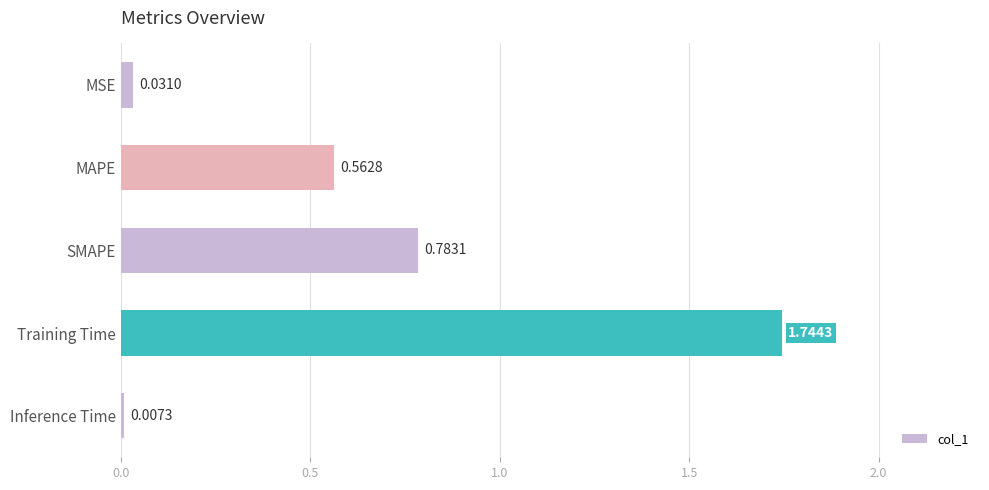

List the labels in order of value, smallest first.

Inference Time, MSE, MAPE, SMAPE, Training Time